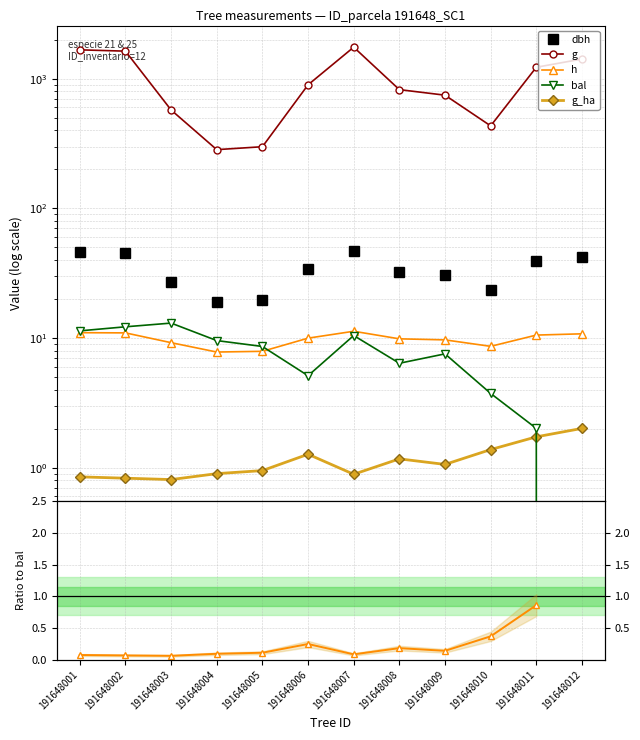

True or false: g_ha and g cross at least once.

False